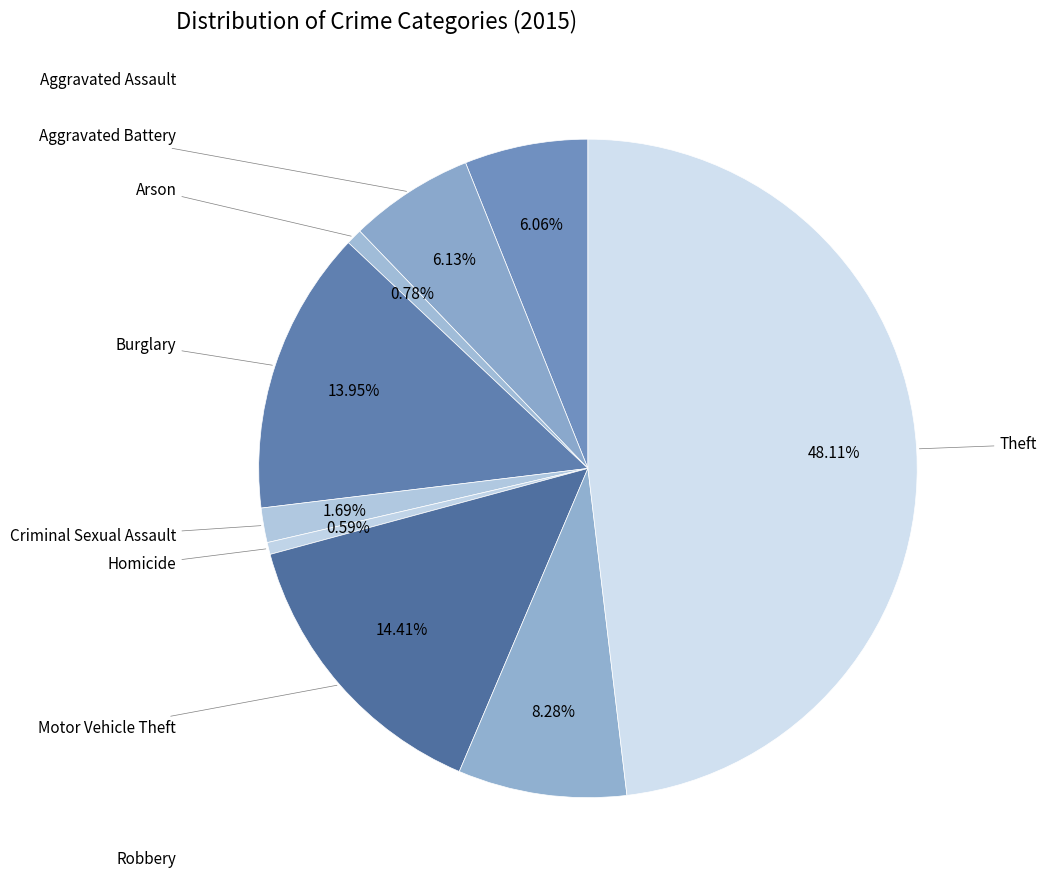

Is there any slice that represents more than half of the pie?

No